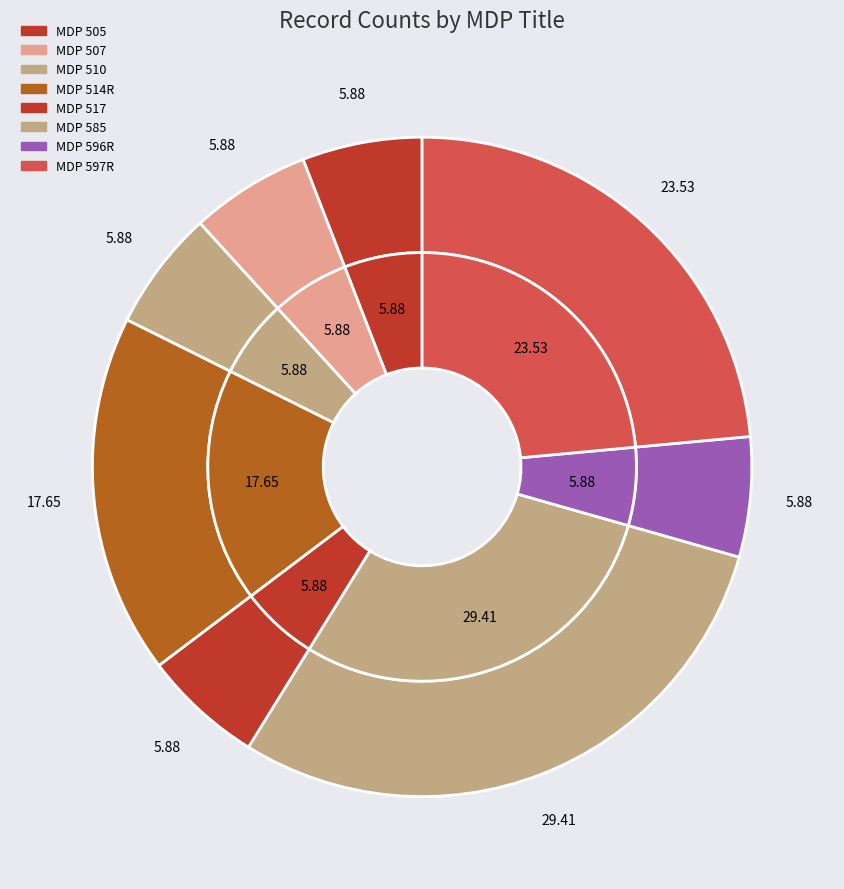

Is there any slice that represents more than half of the pie?

No